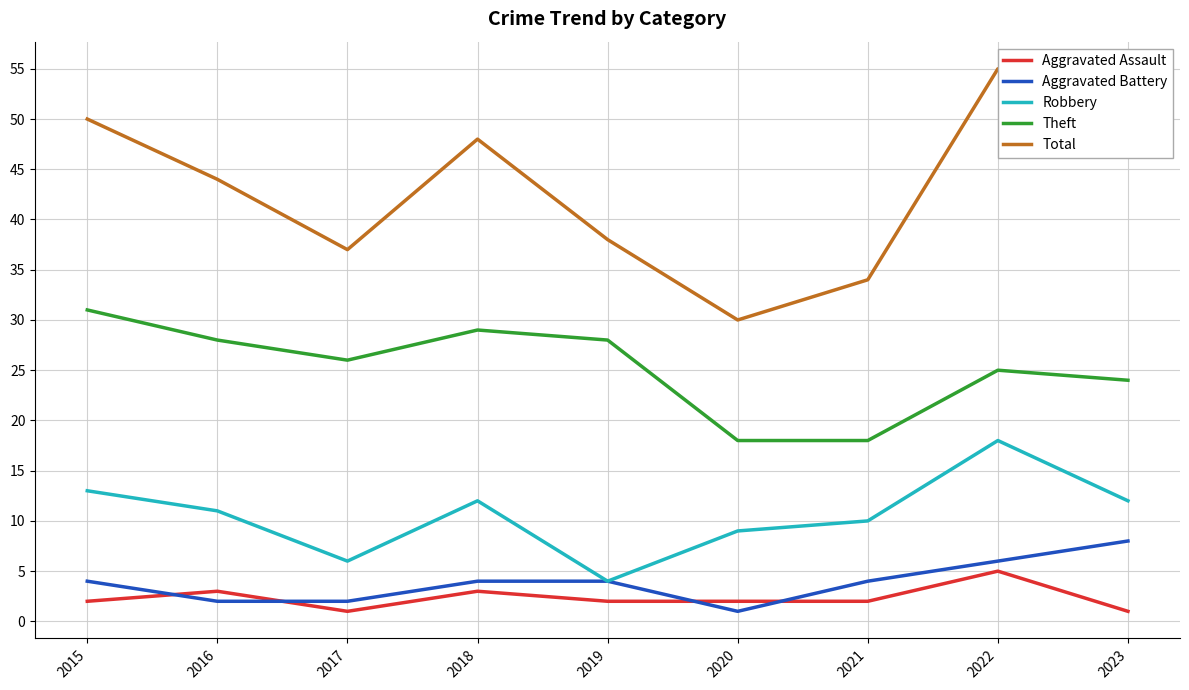

Which category has the lowest value in the Aggravated Battery series?

2020